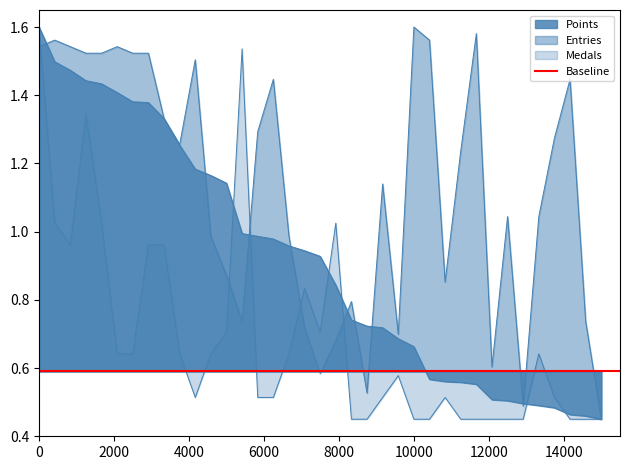

Reading right to left, transcribe all the data shown in this chart.

Points: 0.5	0.5	0.5	0.5	0.5	0.5	0.5	0.5	0.6	0.6	0.6	0.6	0.7	0.7	0.7	0.7	0.7	0.8	0.9	0.9	1.0	1.0	1.0	1.0	1.1	1.2	1.2	1.3	1.3	1.4	1.4	1.4	1.4	1.4	1.5	1.5	1.6
Entries: 0.5	0.7	1.4	1.3	1.0	0.5	1.0	0.6	1.6	1.2	0.9	1.6	1.6	0.7	1.1	0.5	0.8	0.7	0.6	0.7	1.0	1.4	1.3	0.7	0.9	1.0	1.5	1.3	1.3	1.5	1.5	1.5	1.5	1.5	1.5	1.6	1.5
Medals: 0.5	0.5	0.5	0.5	0.6	0.5	0.5	0.5	0.5	0.5	0.5	0.5	0.5	0.6	0.5	0.5	0.5	1.0	0.7	0.8	0.6	0.5	0.5	1.5	0.7	0.6	0.5	0.6	1.0	1.0	0.6	0.6	1.0	1.3	1.0	1.0	1.6